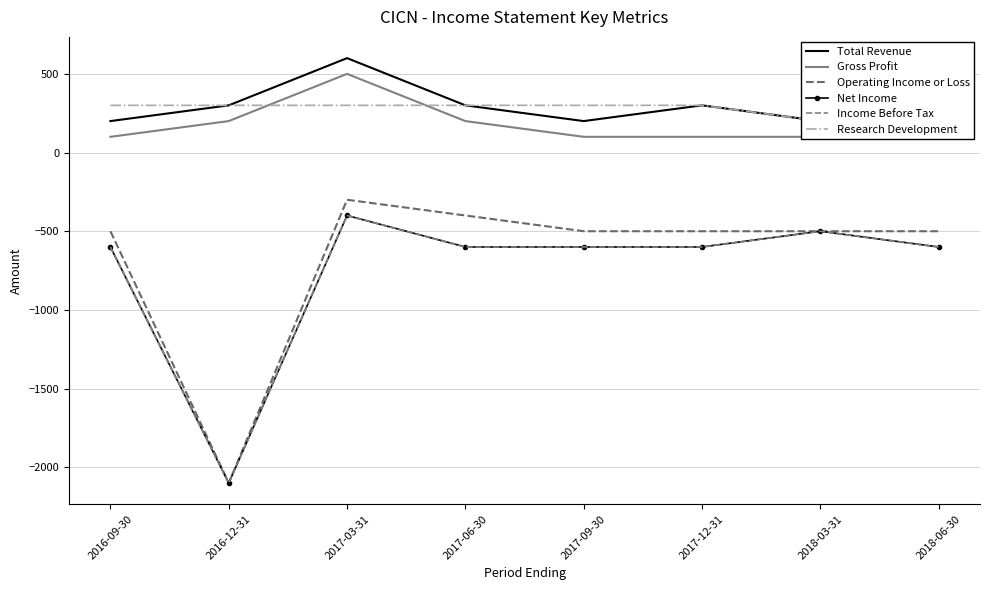

Rank the series at 2018-06-30 from lowest to highest value.

Net Income, Income Before Tax, Operating Income or Loss, Gross Profit, Total Revenue, Research Development